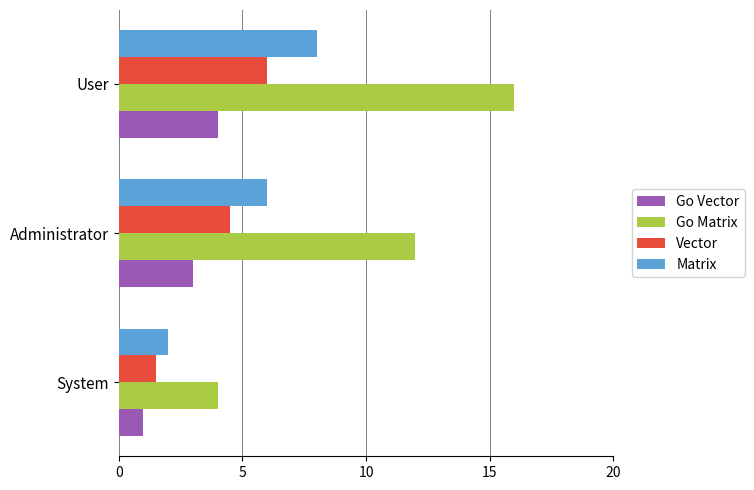

List the series in order of their peak value, highest first.

Go Matrix, Matrix, Vector, Go Vector